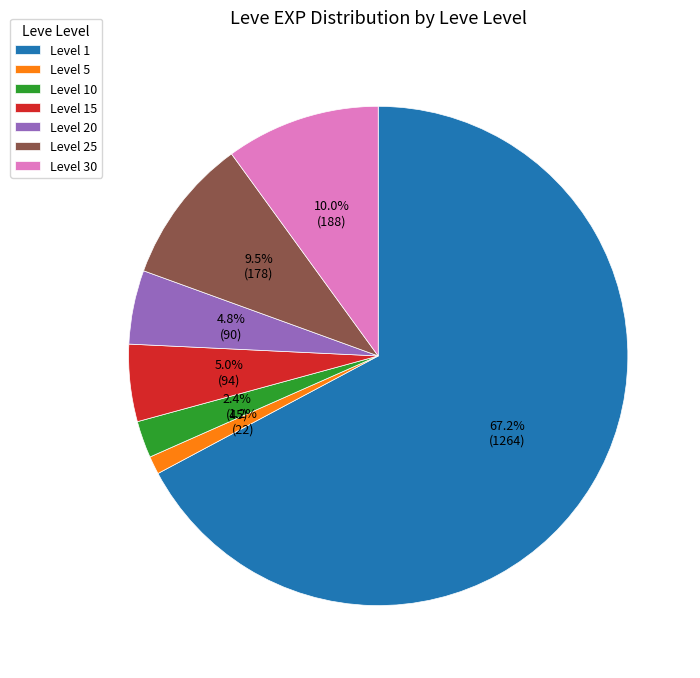

Which has a higher value, Level 15 or Level 30?

Level 30